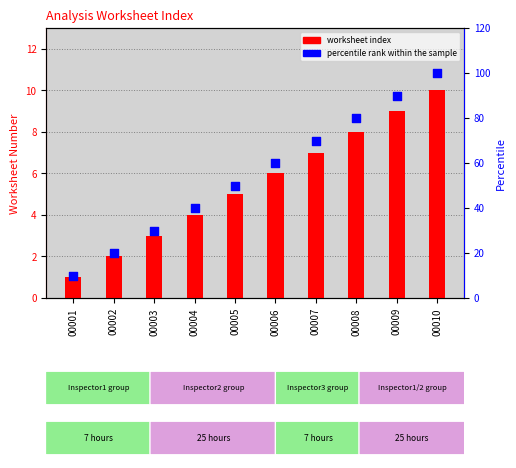

Is the value of percentile rank within the sample at 00003 greater than the value of worksheet index at 00004?

Yes